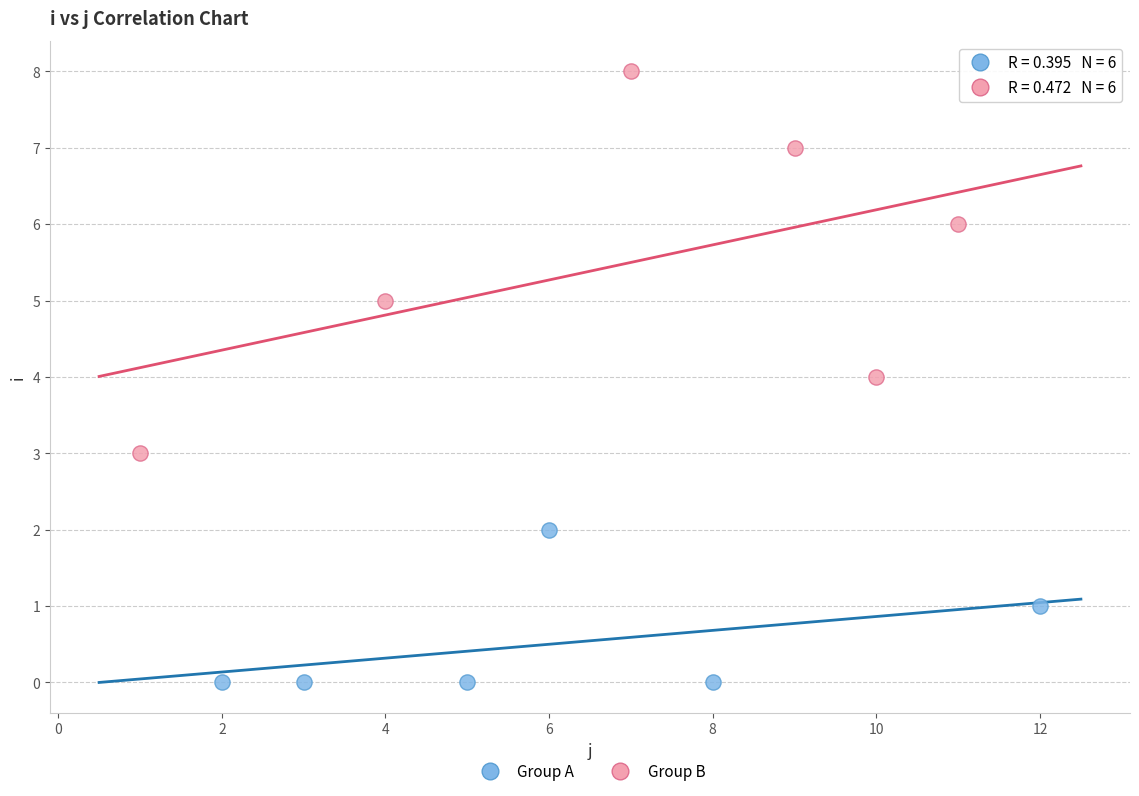

Which series contains the lowest Y value?

Group A